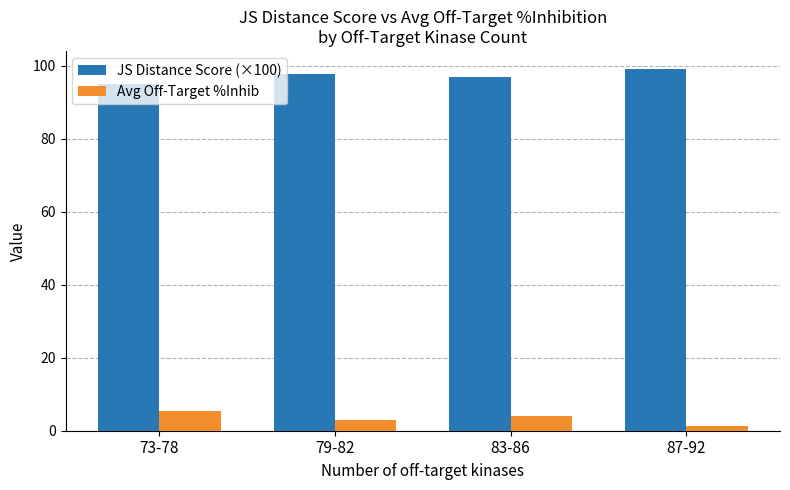

How many bars are there in each group?

2